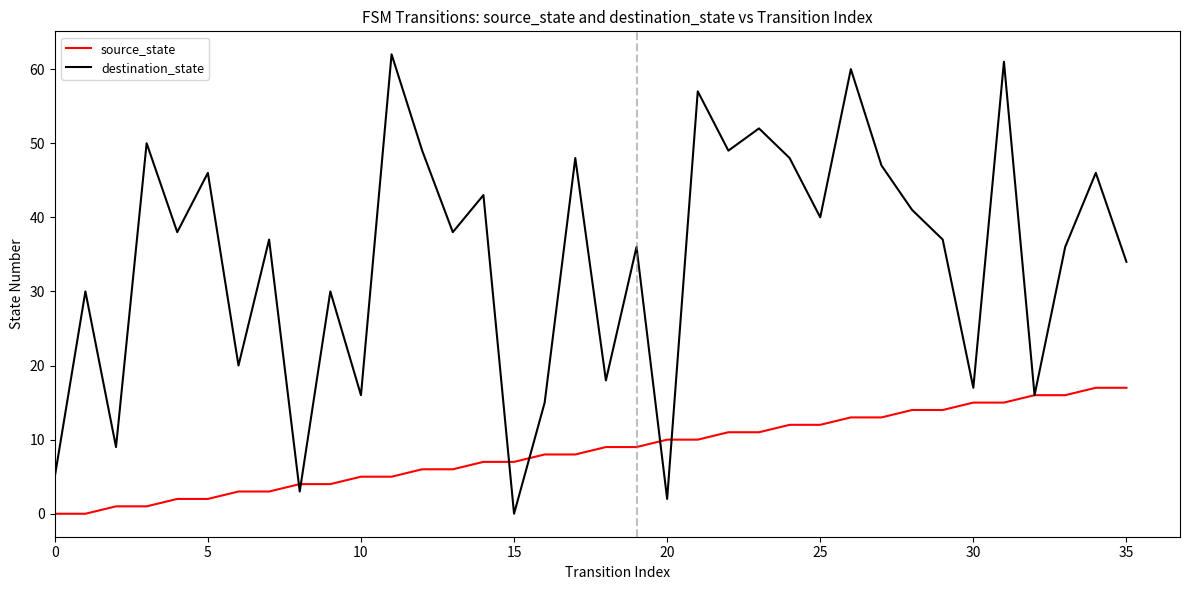

List the series in order of their overall mean, highest first.

destination_state, source_state